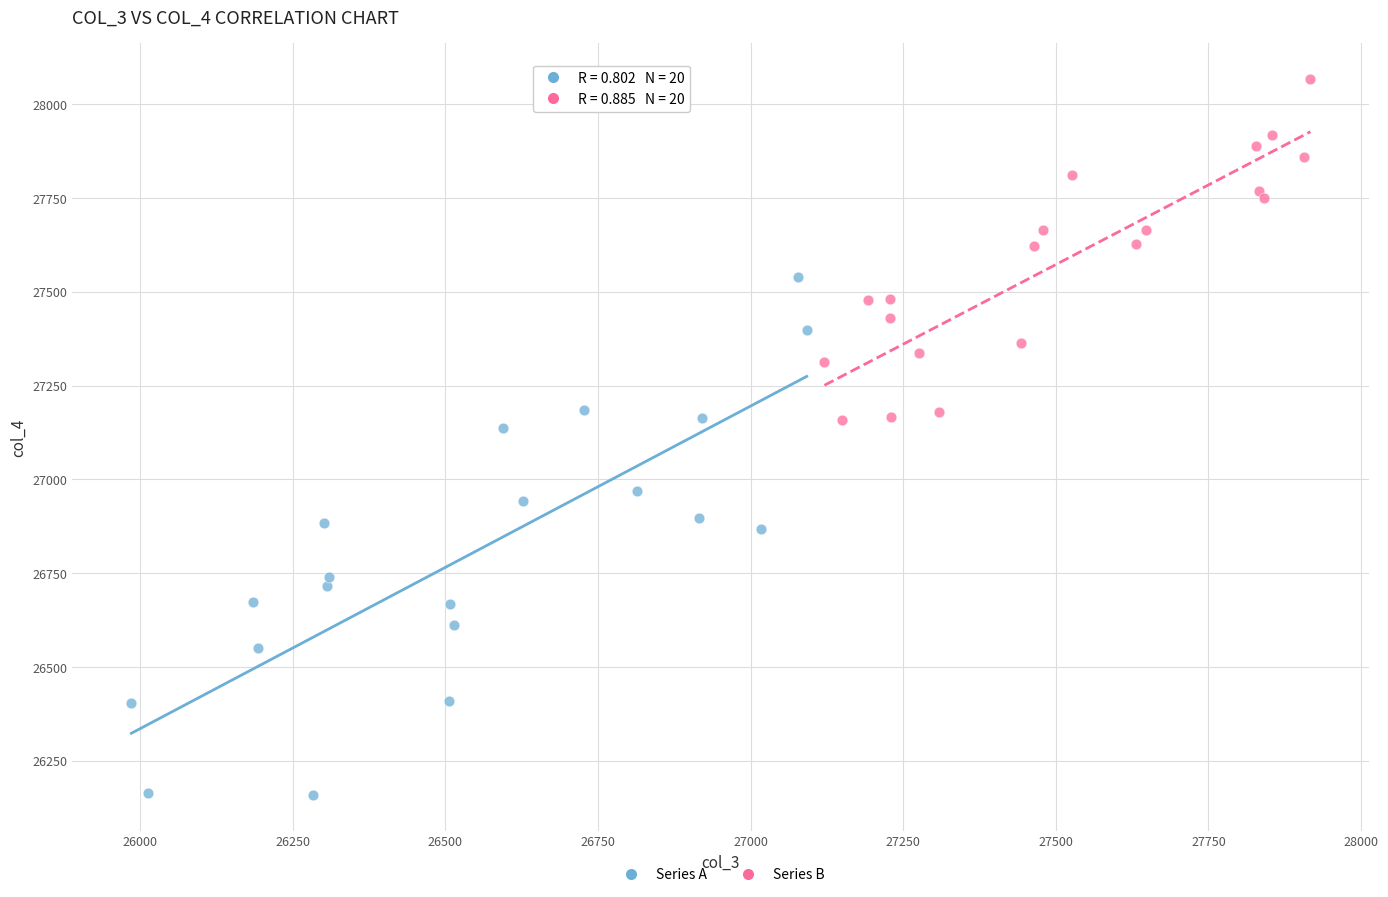

Which series contains the highest Y value?

Series B